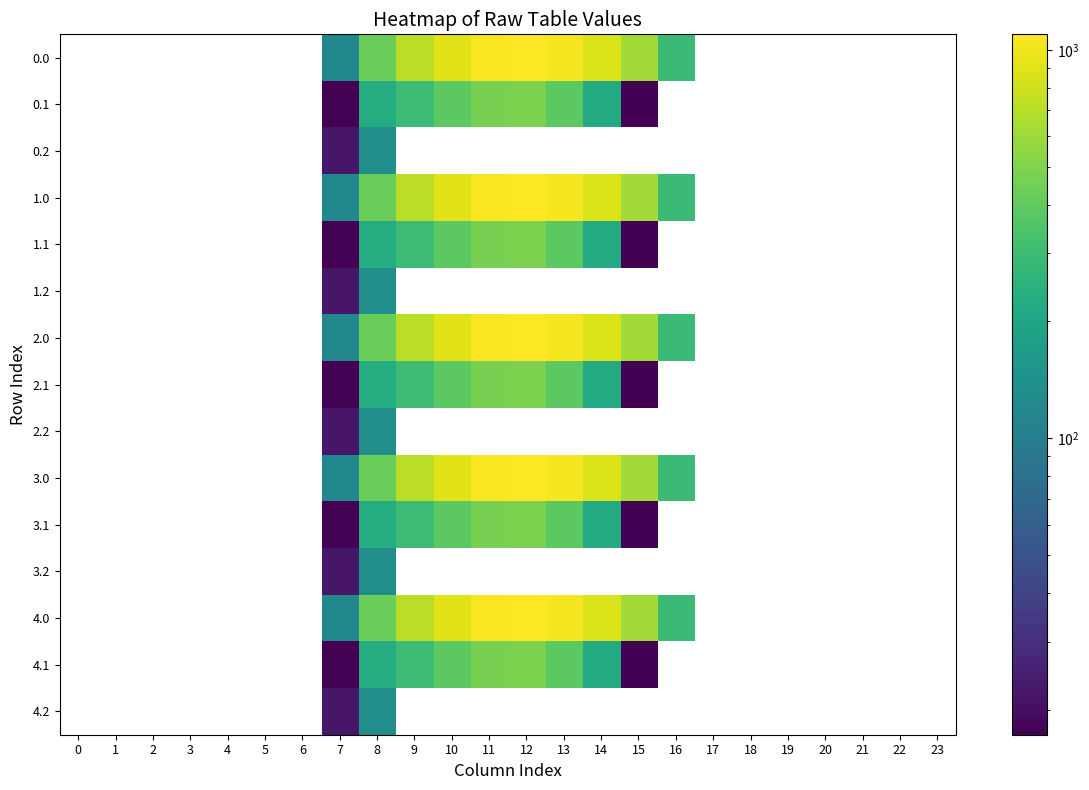

Is it true that 3.1 equals 294.0 at 11?

False